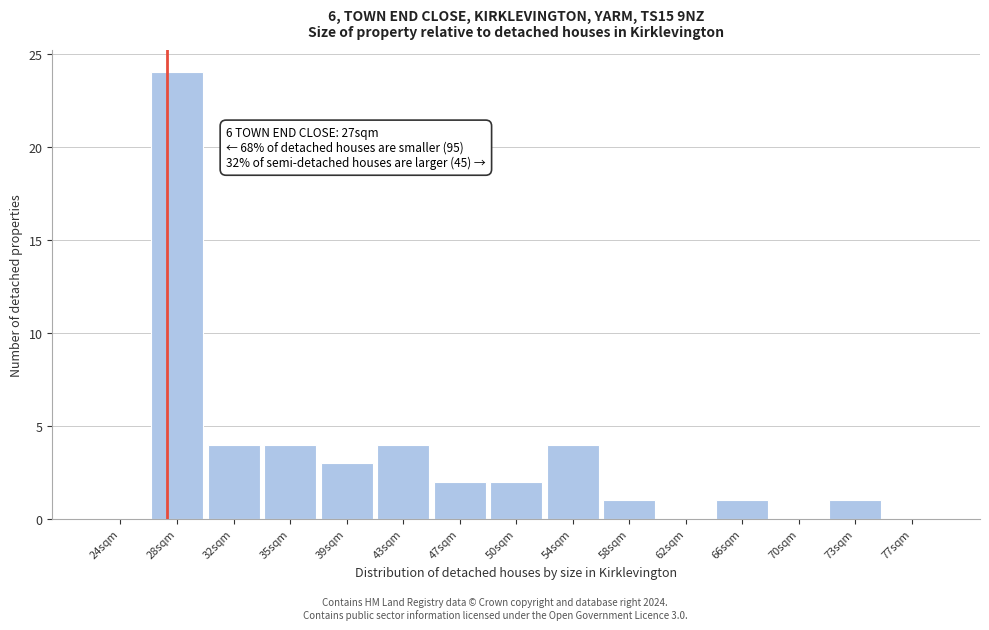

Which range on the x-axis has the tallest bar?

25.8 to 29.6